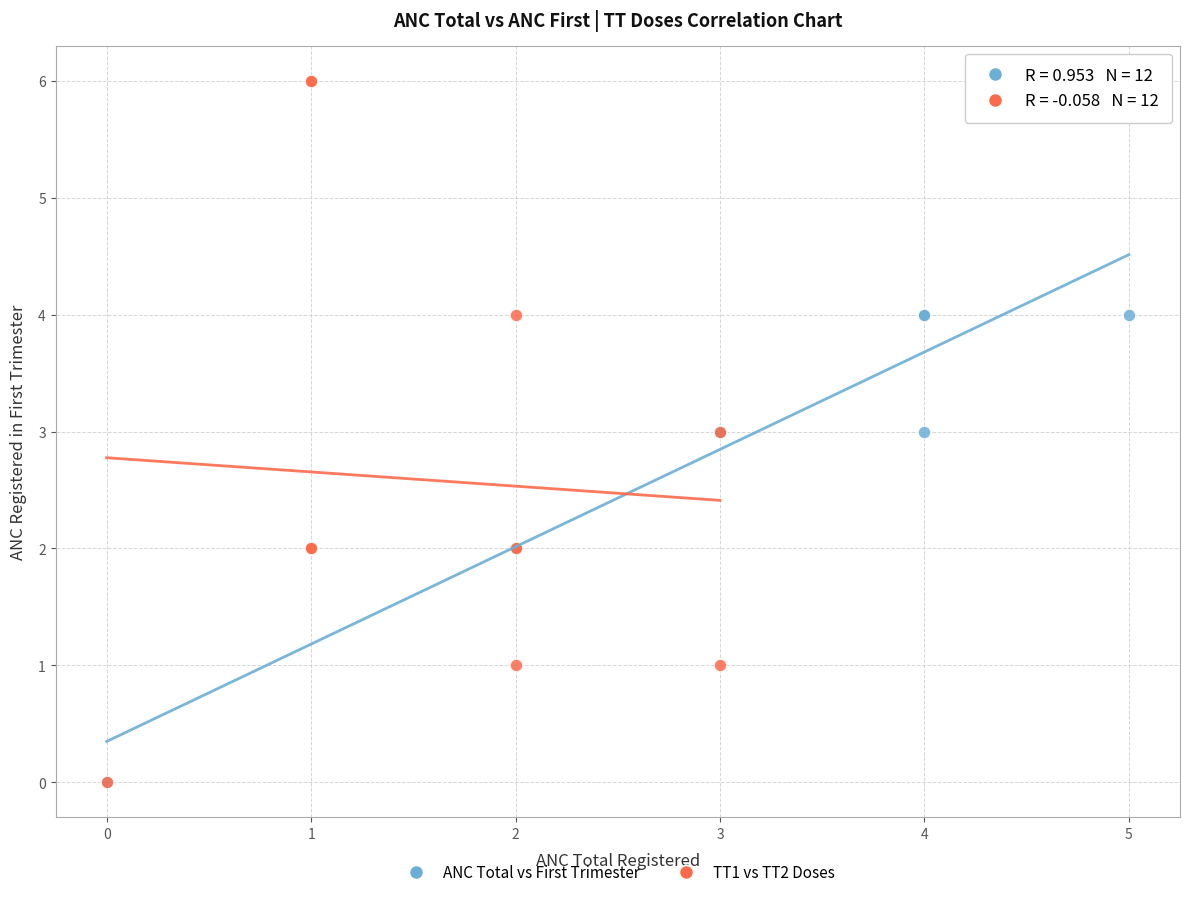

What are all the series names shown in the legend?

ANC Total vs First Trimester, TT1 vs TT2 Doses